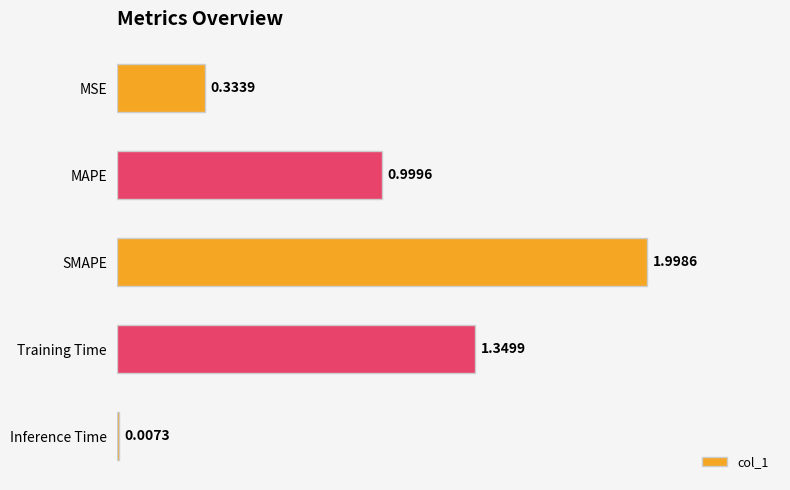

Which category has the highest value across all series?

SMAPE